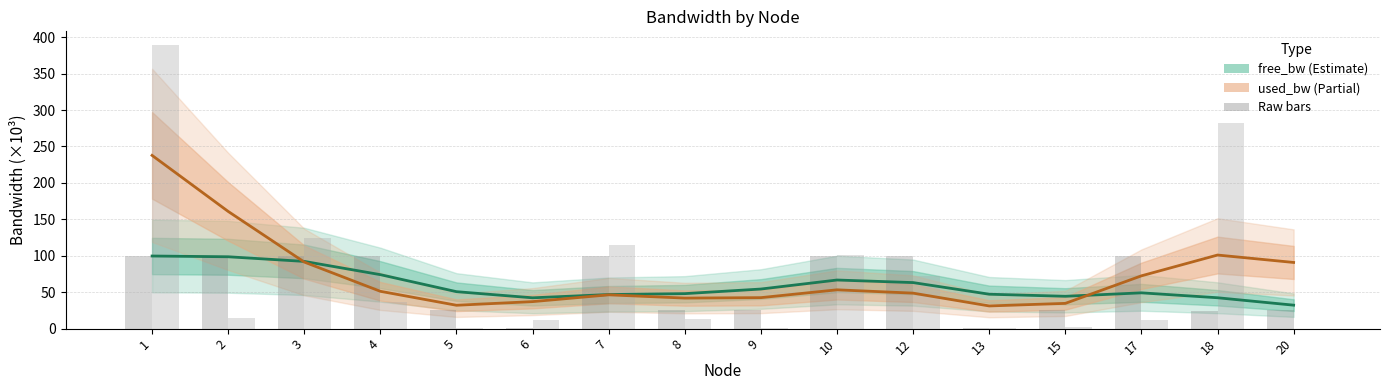

What is the value of the used_bw (Partial) bar at the 14th from the left?

72.5